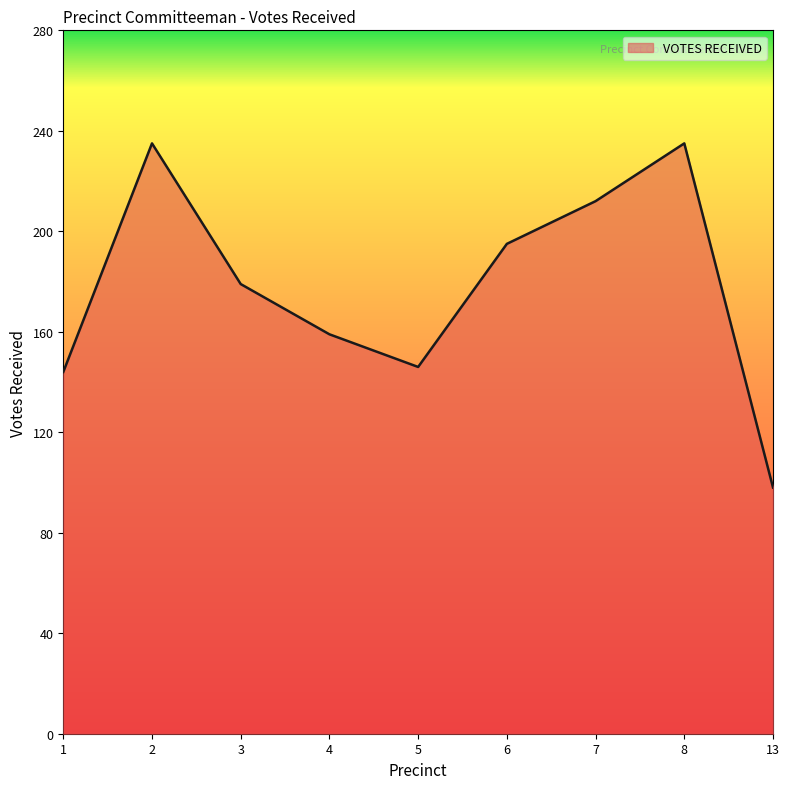

What is the approximate value at 3, to the nearest 10?

180